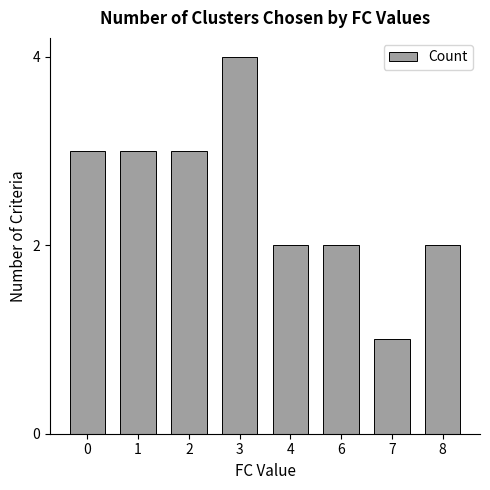

Reading right to left, transcribe all the data shown in this chart.

2	1	2	2	4	3	3	3